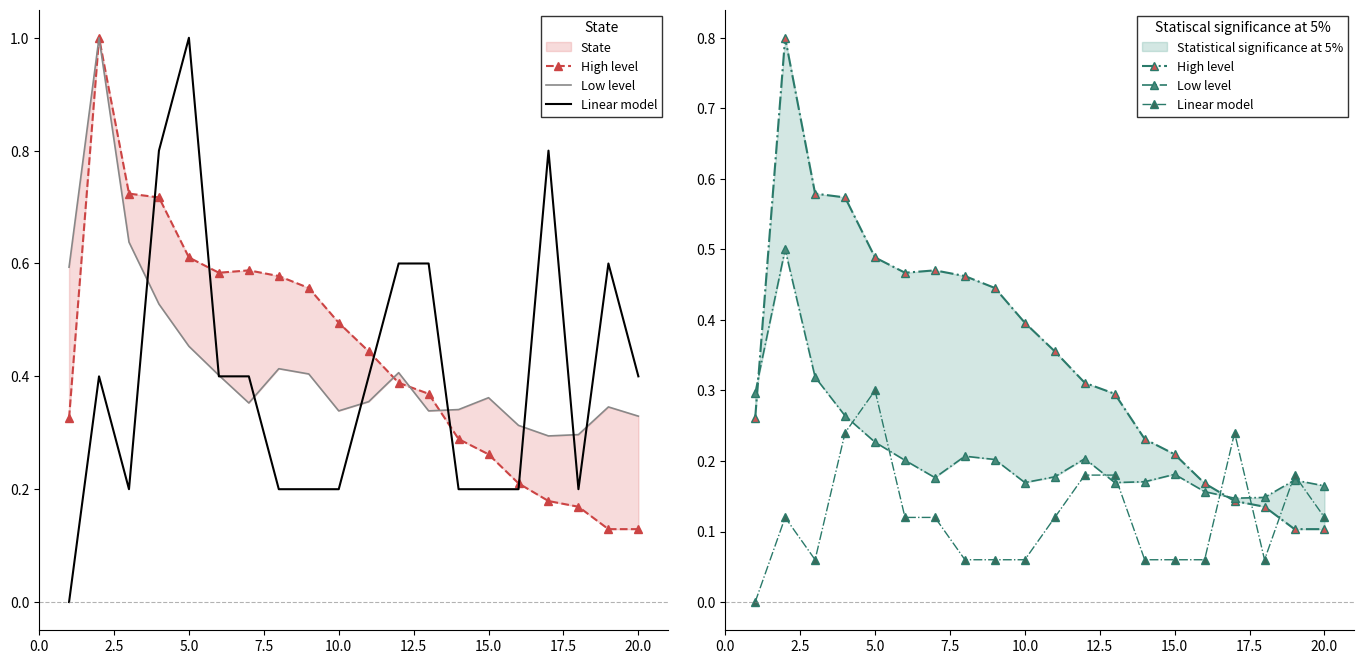

Reading left to right, extract all data points from this chart.

High level: 0.3	0.8	0.6	0.6	0.5	0.5	0.5	0.5	0.4	0.4	0.4	0.3	0.3	0.2	0.2	0.2	0.1	0.1	0.1	0.1
Low level: 0.3	0.5	0.3	0.3	0.2	0.2	0.2	0.2	0.2	0.2	0.2	0.2	0.2	0.2	0.2	0.2	0.1	0.1	0.2	0.2
Linear model: 0.0	0.1	0.1	0.2	0.3	0.1	0.1	0.1	0.1	0.1	0.1	0.2	0.2	0.1	0.1	0.1	0.2	0.1	0.2	0.1